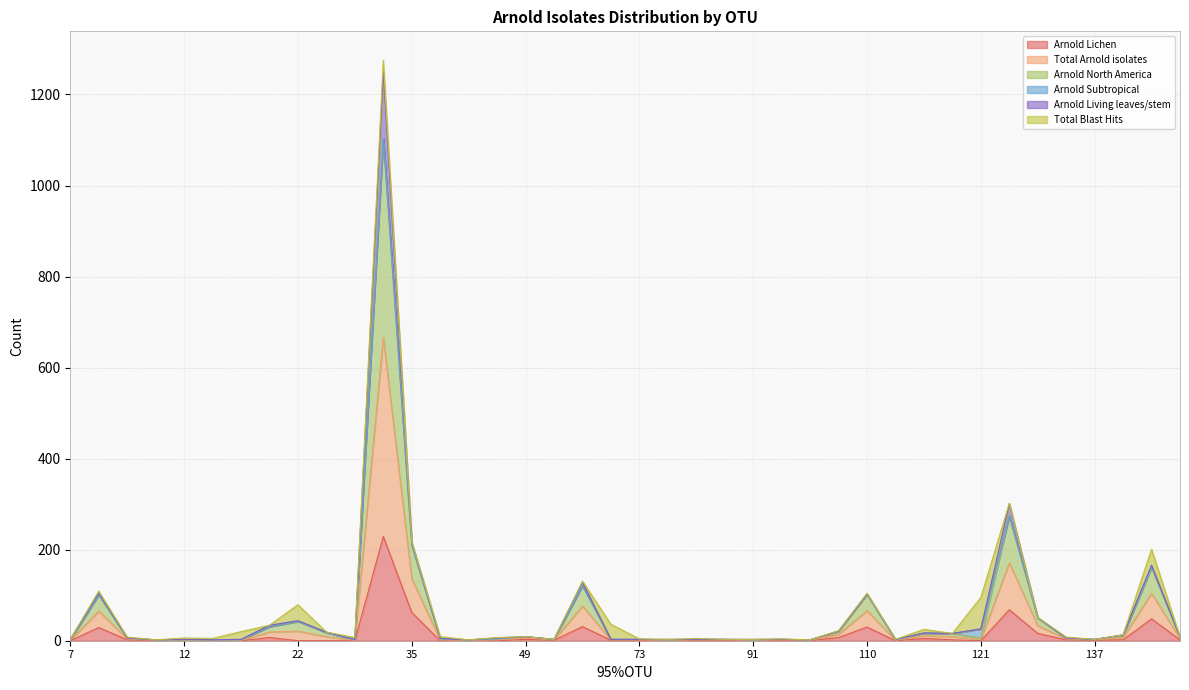

Does the chart display data point markers on the line(s)?

No